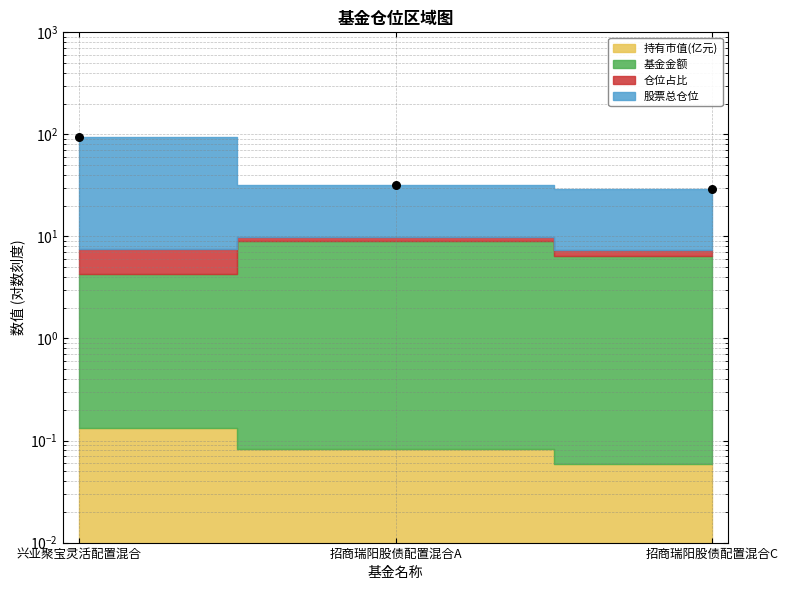

Which has a higher value, 兴业聚宝灵活配置混合 or 招商瑞阳股债配置混合C?

兴业聚宝灵活配置混合